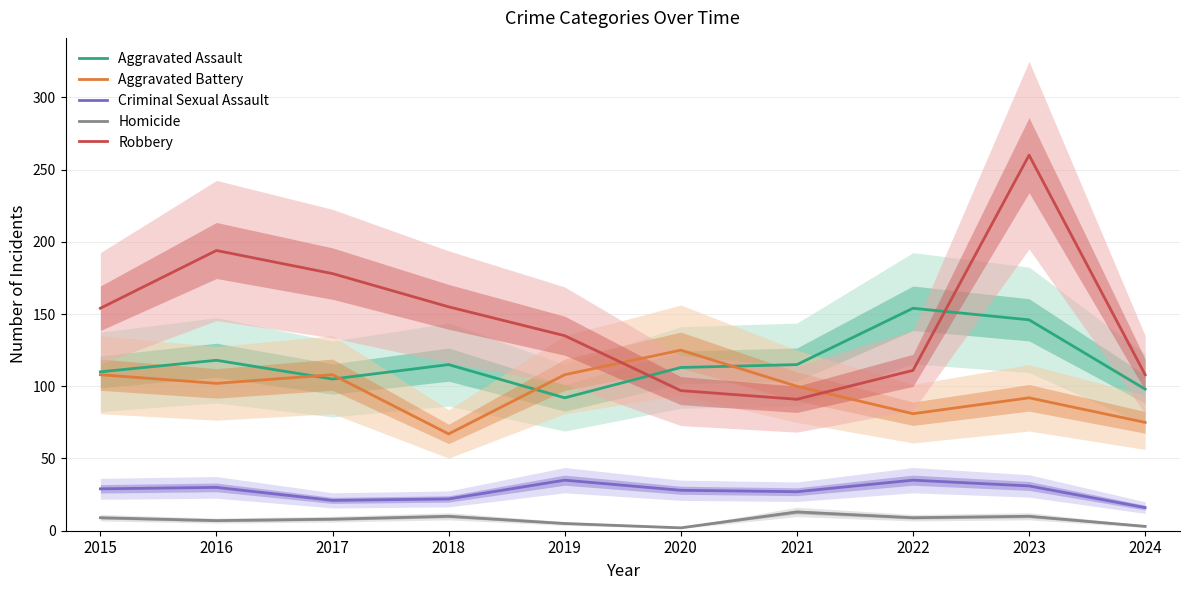

What are all the series names shown in the legend?

Aggravated Assault, Aggravated Battery, Criminal Sexual Assault, Homicide, Robbery